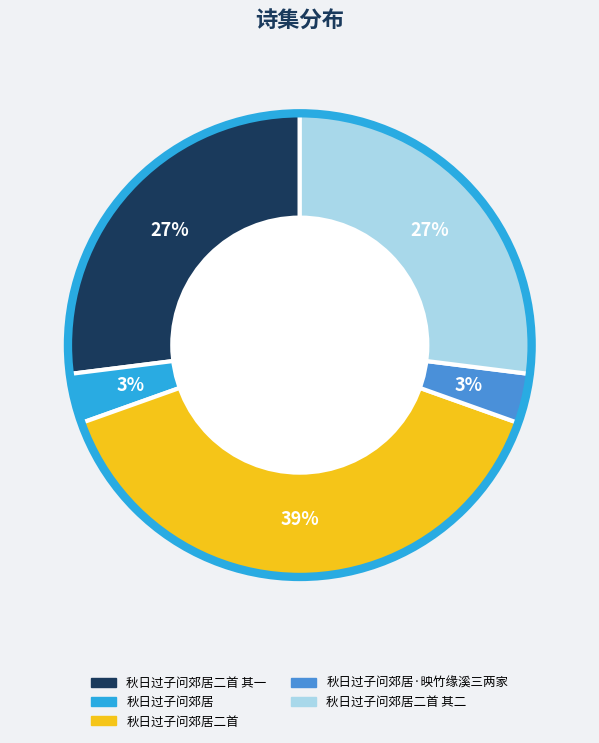

Does any single category account for the majority?

No